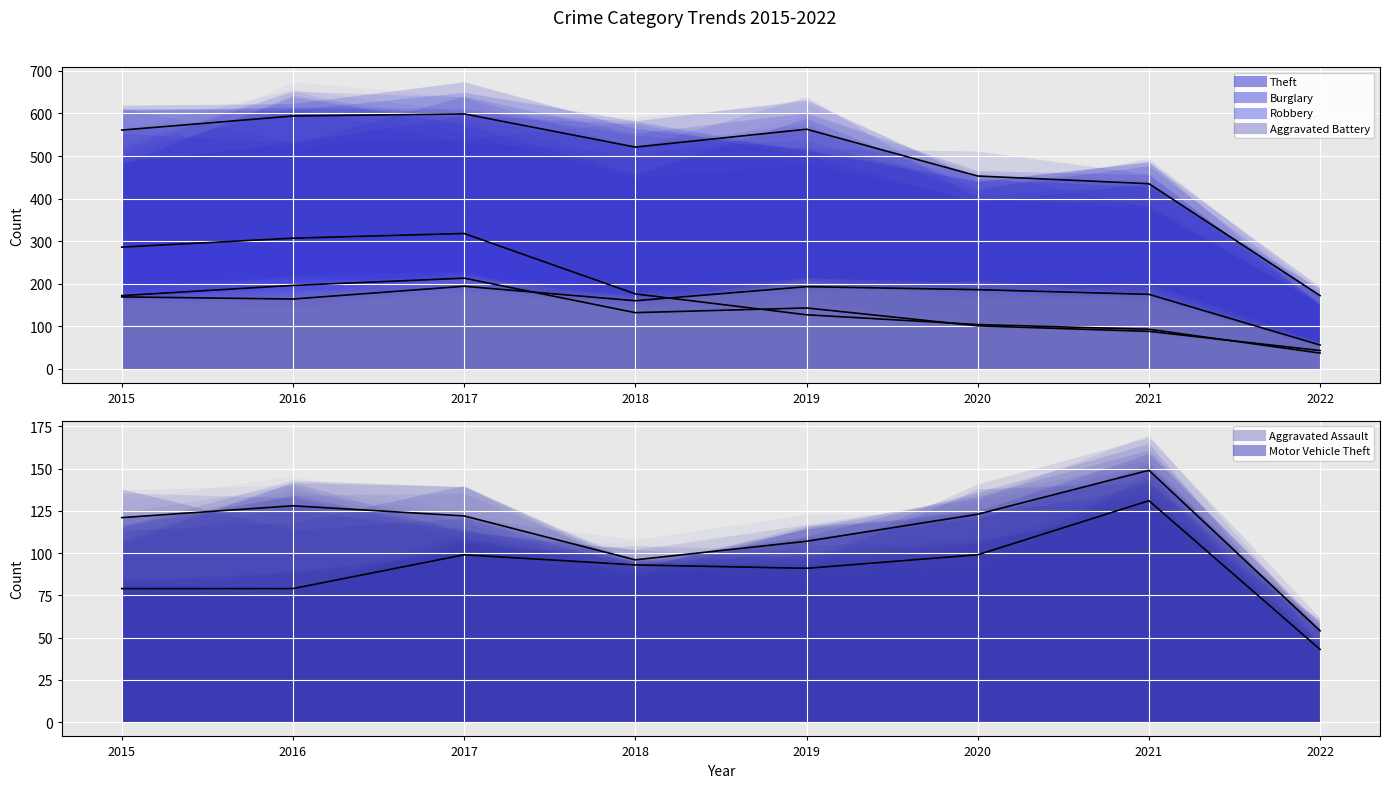

How many data points in Robbery are less than 143?

4